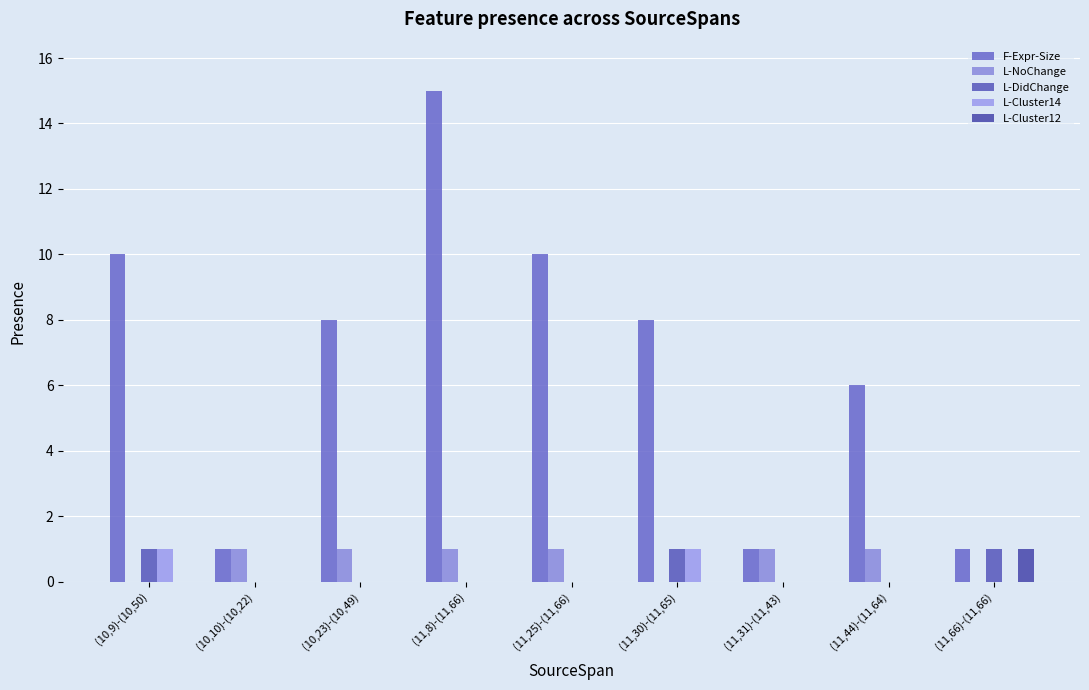

The L-Cluster14 series shows 1 at (10,9)-(10,50). True or false?

True